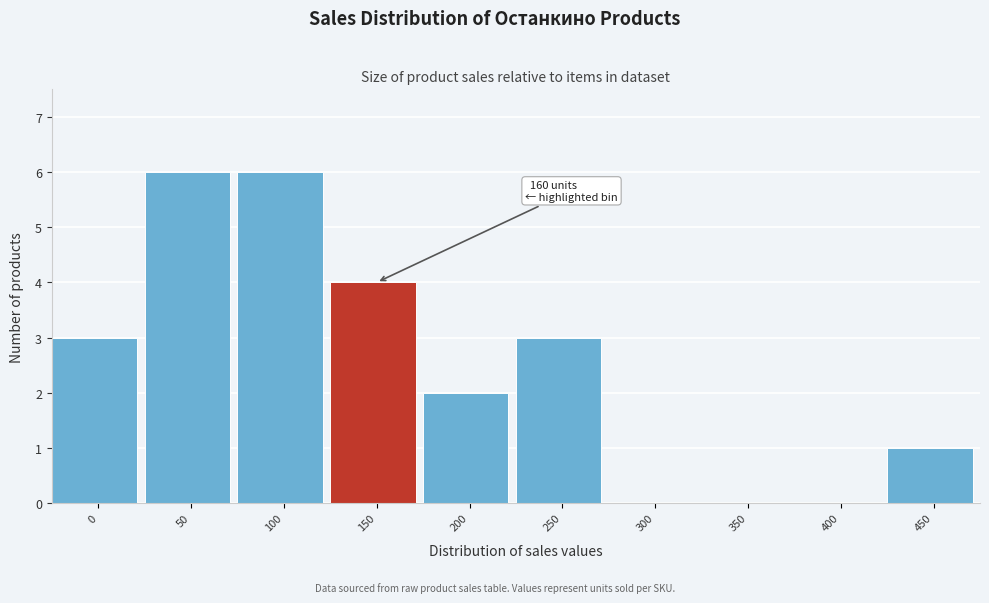

Reading left to right, extract all data points from this chart.

0=3	50=6	100=6	150=4	200=2	250=3	300=0	350=0	400=0	450=1